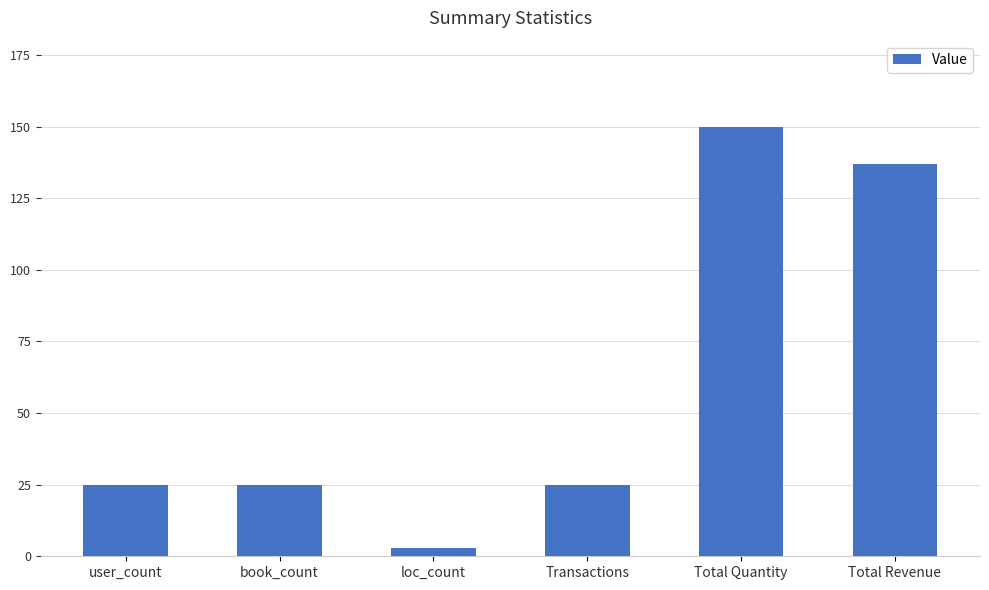

Reading left to right, list all the values displayed in this chart.

25	25	3	25	150	137